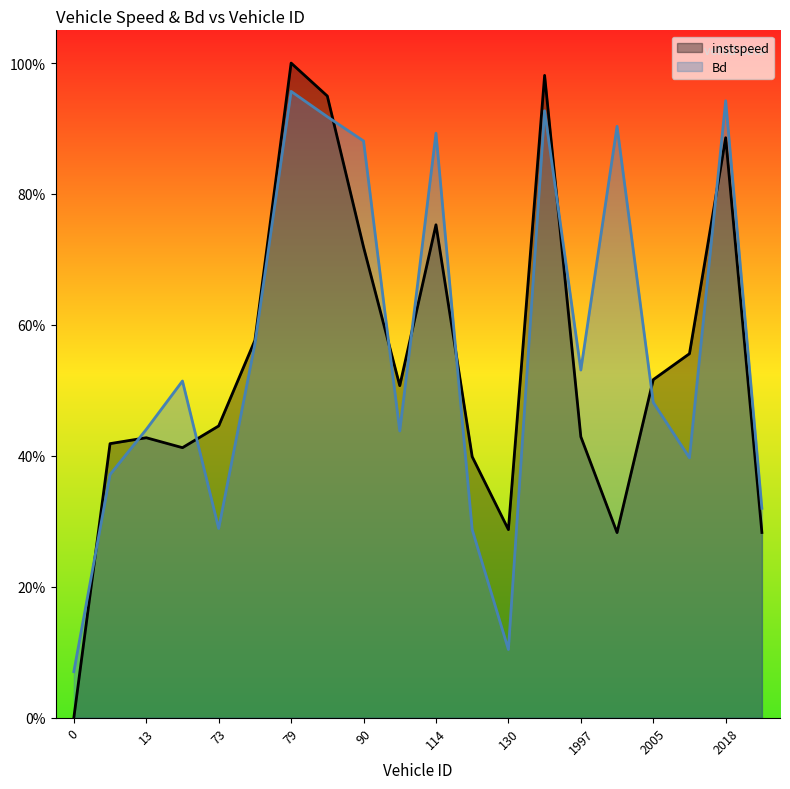

Reading right to left, transcribe all the data shown in this chart.

instspeed: 0.3	0.9	0.6	0.5	0.3	0.4	1.0	0.3	0.4	0.8	0.5	0.7	0.9	1.0	0.6	0.4	0.4	0.4	0.4	0.0
Bd: 0.3	0.9	0.4	0.5	0.9	0.5	0.9	0.1	0.3	0.9	0.4	0.9	0.9	1.0	0.6	0.3	0.5	0.4	0.4	0.1